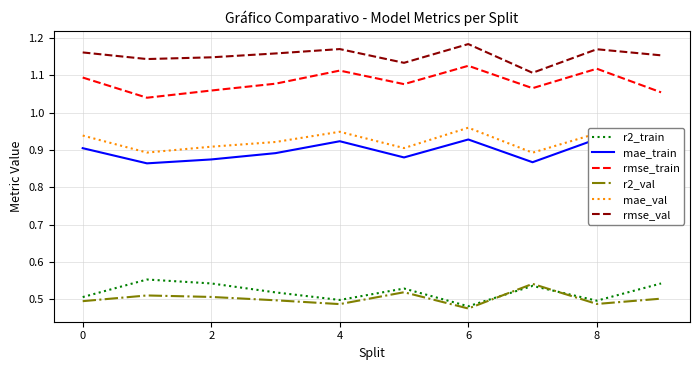

Count the rmse_val values in the range 1 to 2.

10